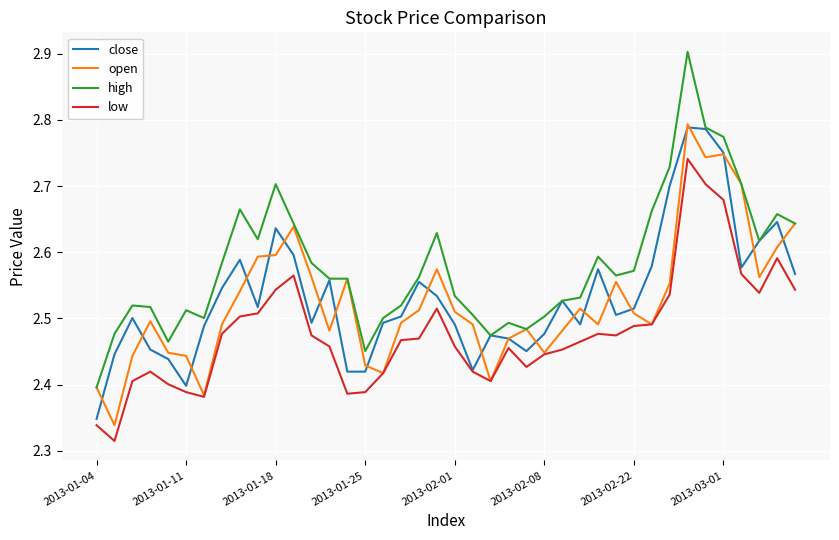

Which series has the largest range (max minus min)?

high